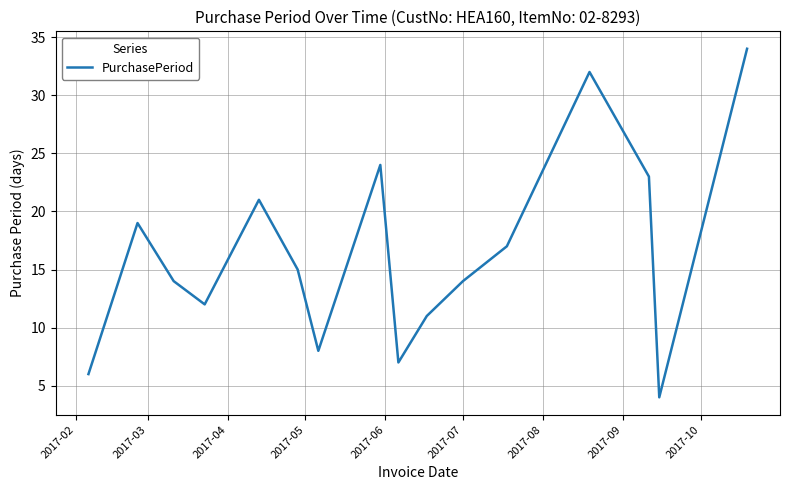

What is the smallest value displayed?

4